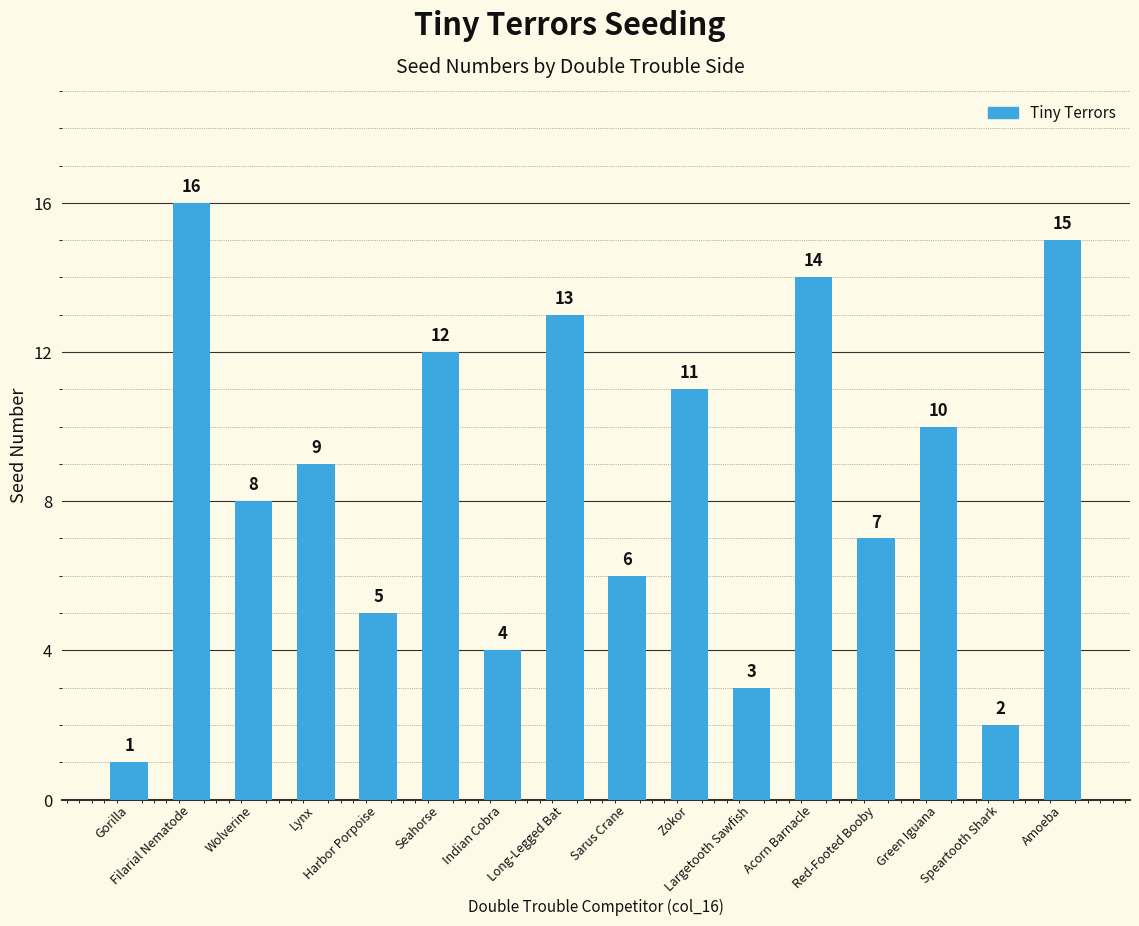

What is the difference between the maximum and second lowest values?

14